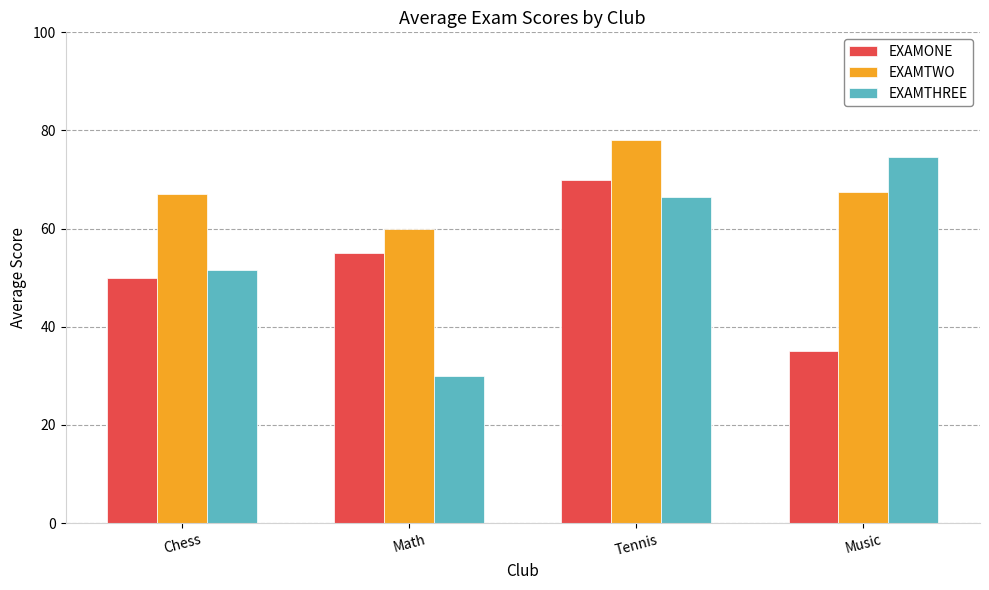

What is the spread (max minus min) of values at Math?

30.0